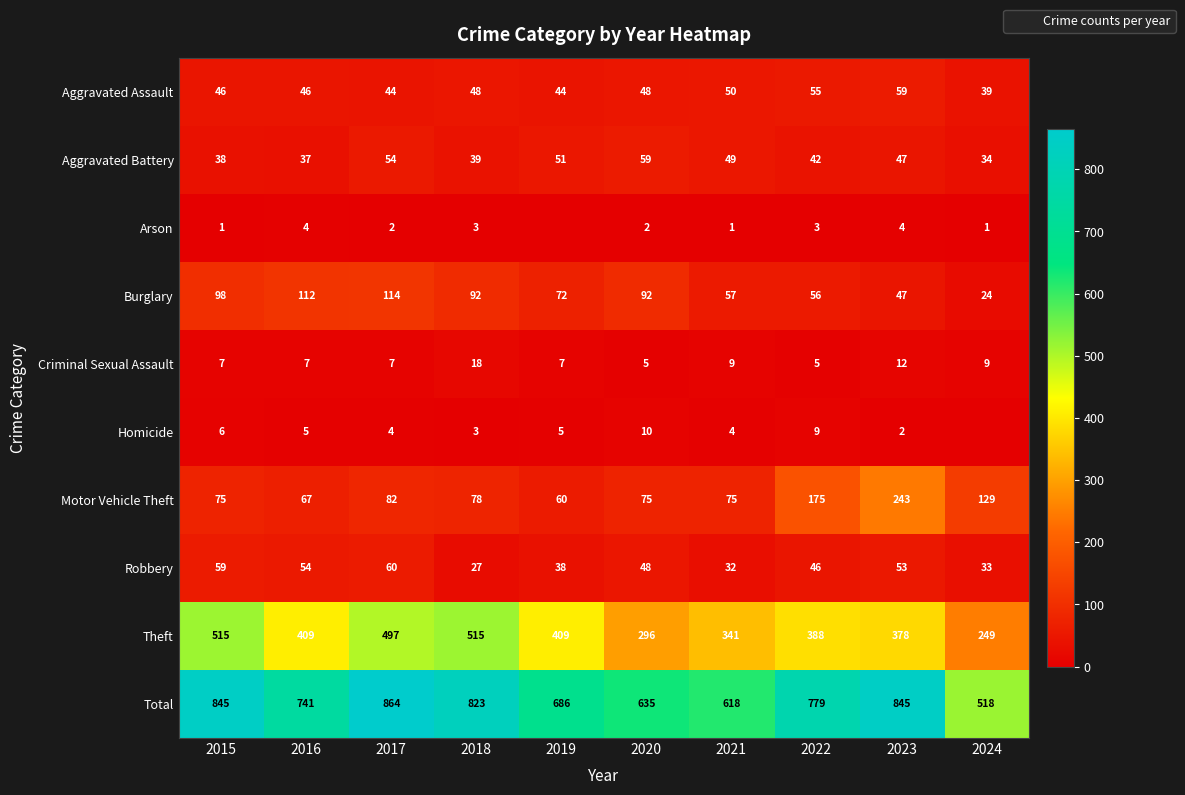

The Theft series shows 543 at 2019. True or false?

False